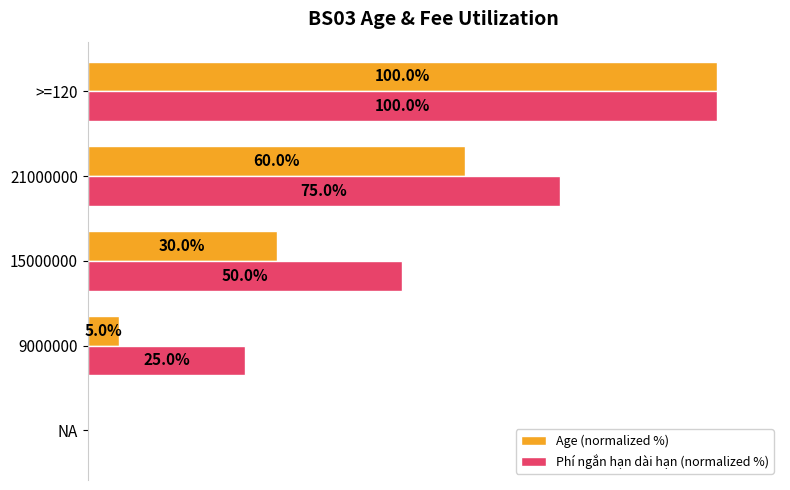

At which category is the sum across all series the highest?

>=120